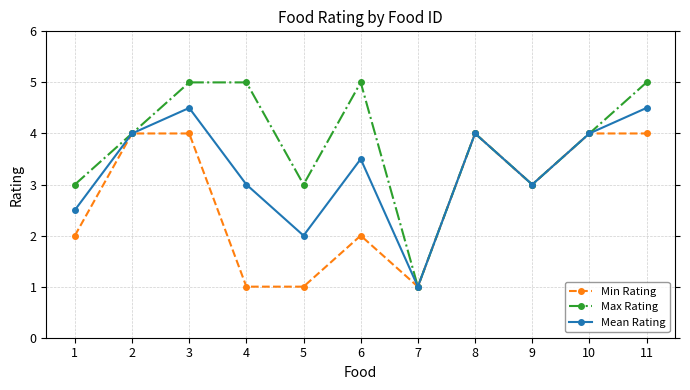

What is the average value of the Mean Rating series?

3.3